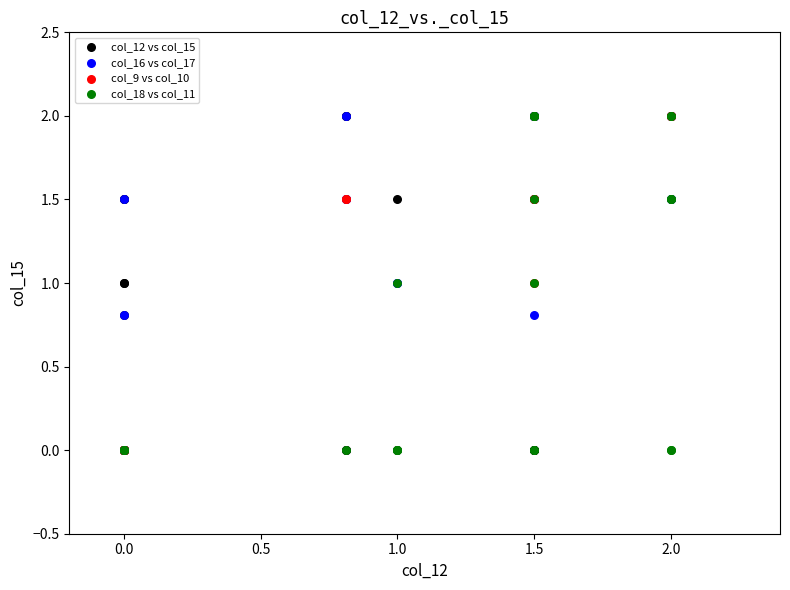

What are all the series names shown in the legend?

col_12 vs col_15, col_16 vs col_17, col_9 vs col_10, col_18 vs col_11